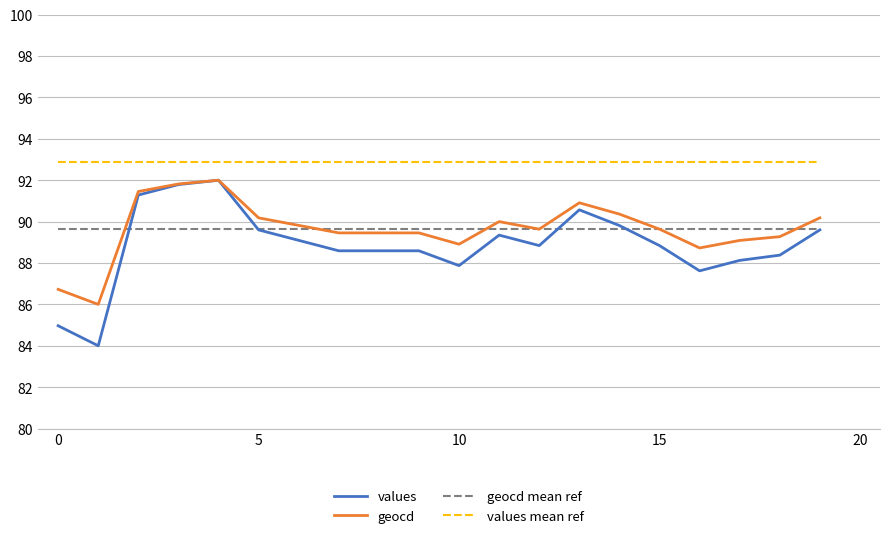

Which series has the widest spread of values?

values